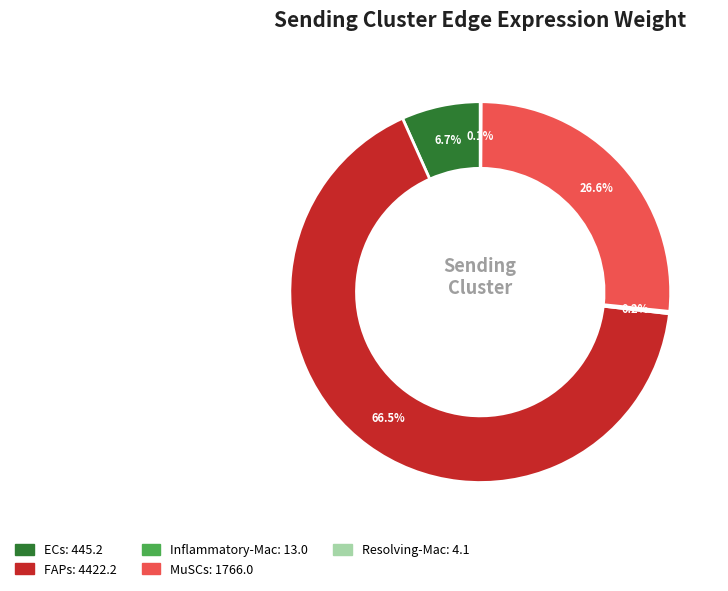

What is the largest slice in the pie chart?

FAPs